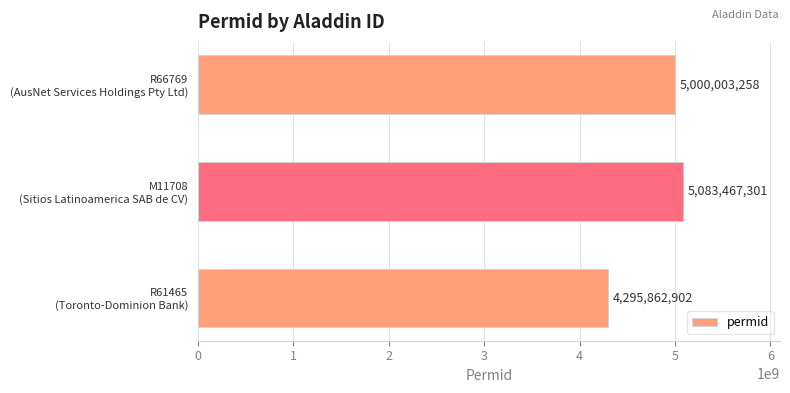

What is the smallest value displayed?

4295862902